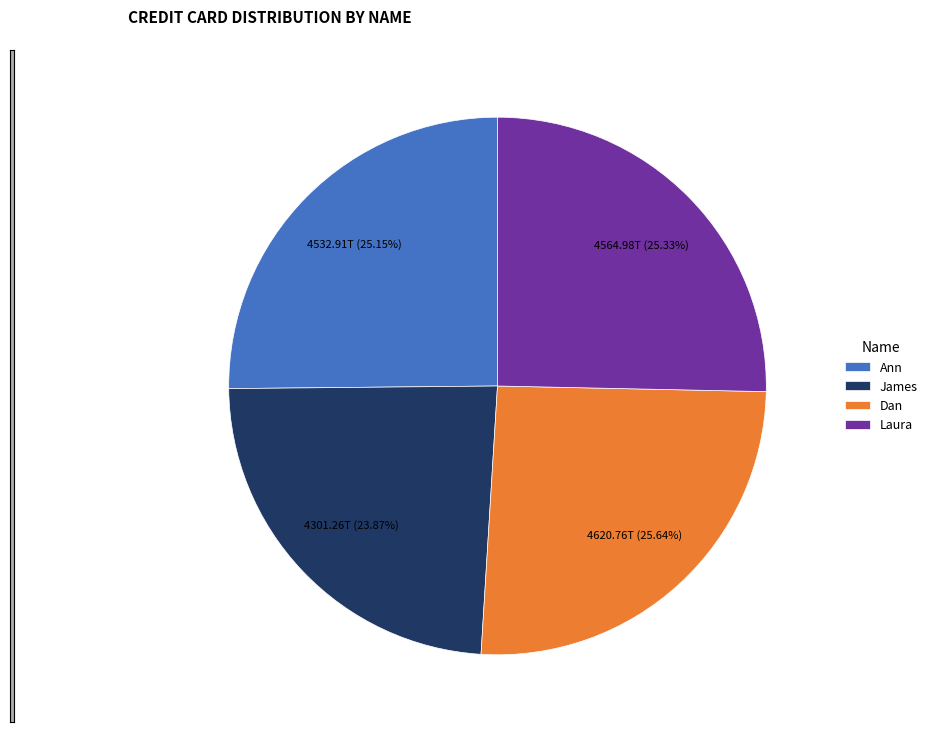

What is the ratio of the value at Laura to the value at Dan?

1.0